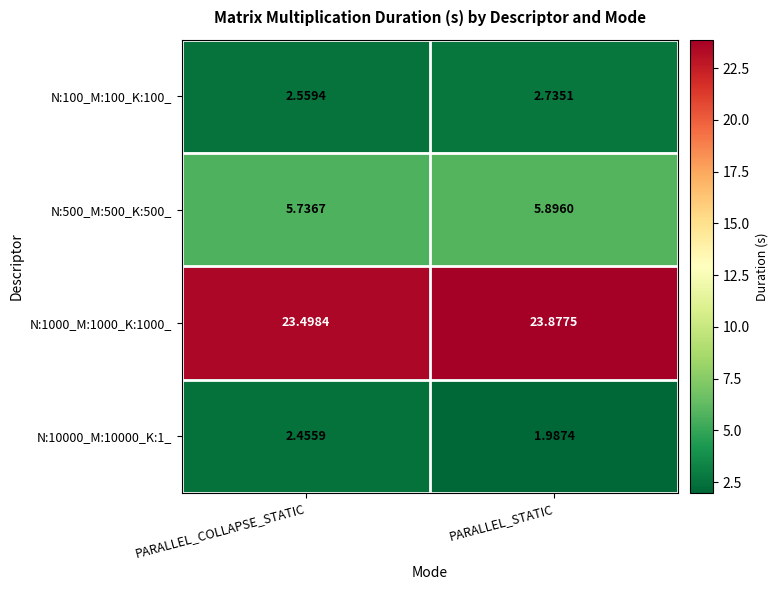

List the labels in order of N:10000_M:10000_K:1_ value, largest first.

PARALLEL_COLLAPSE_STATIC, PARALLEL_STATIC